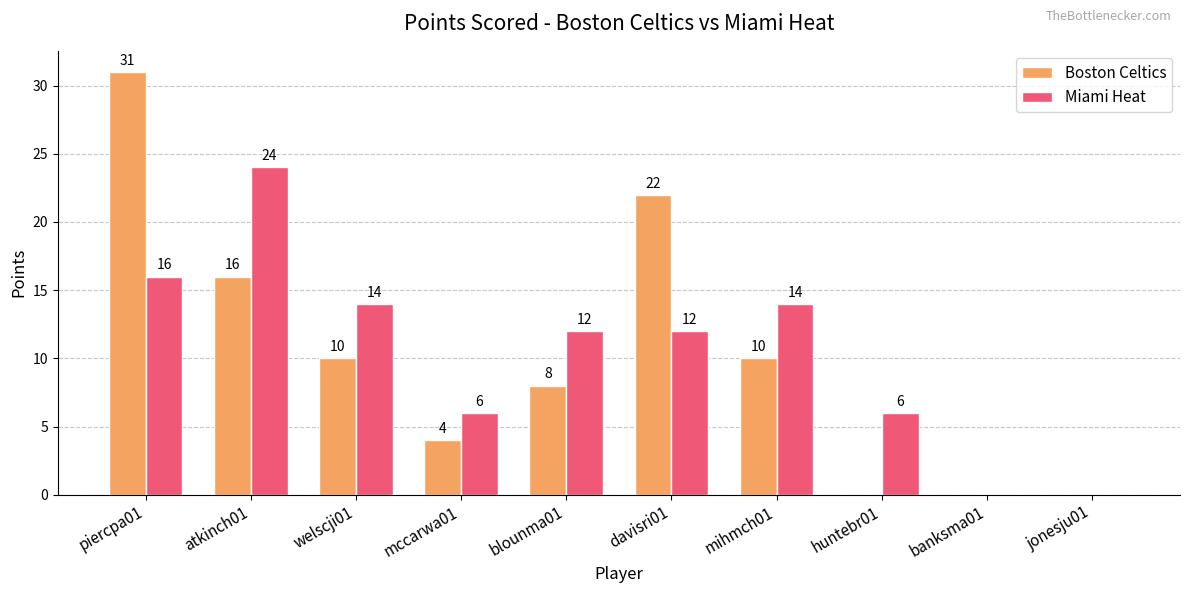

Reading left to right, what are all the values shown in this chart?

Boston Celtics: 31	16	10	4	8	22	10	0	0	0
Miami Heat: 16	24	14	6	12	12	14	6	0	0